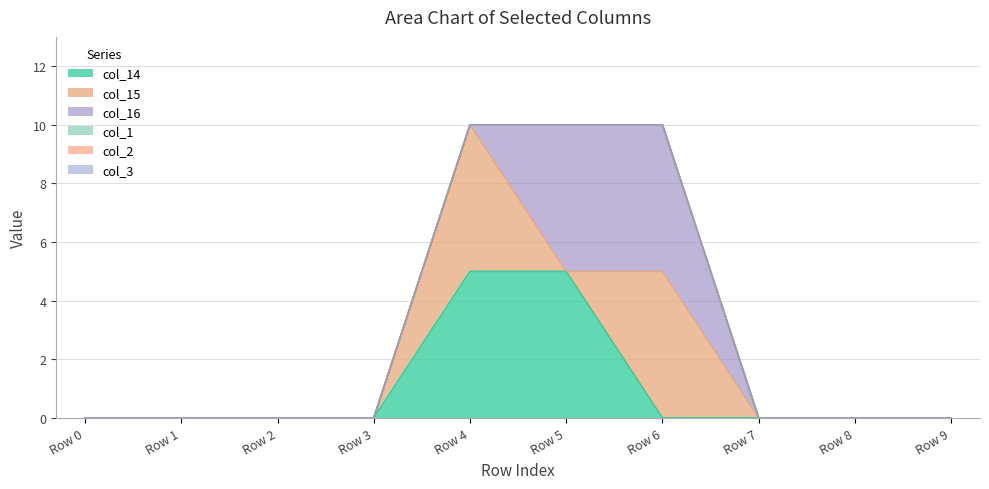

Reading left to right, what are all the values shown in this chart?

col_14: 0	0	0	0	5	5	0	0	0	0
col_15: 0	0	0	0	5	0	5	0	0	0
col_16: 0	0	0	0	0	5	5	0	0	0
col_1: 0	0	0	0	0	0	0	0	0	0
col_2: 0	0	0	0	0	0	0	0	0	0
col_3: 0	0	0	0	0	0	0	0	0	0